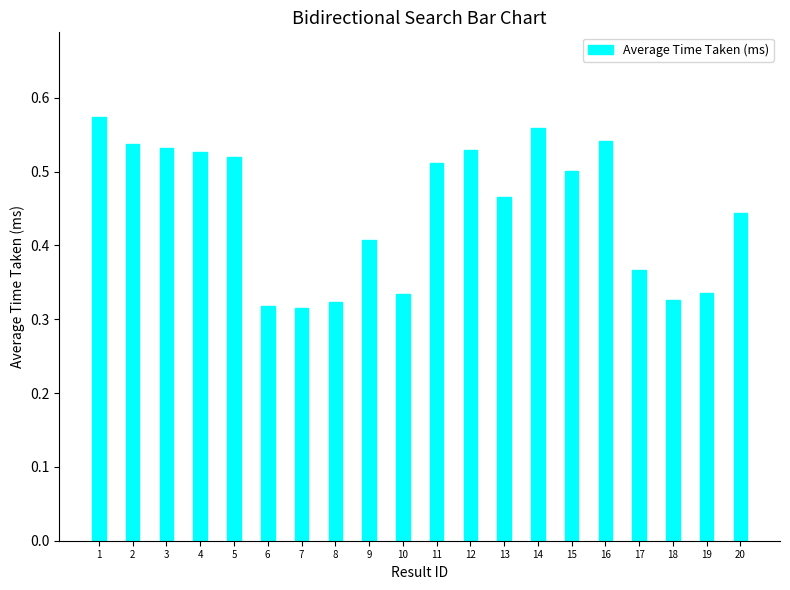

Count the values in the range 0 to 1.

20